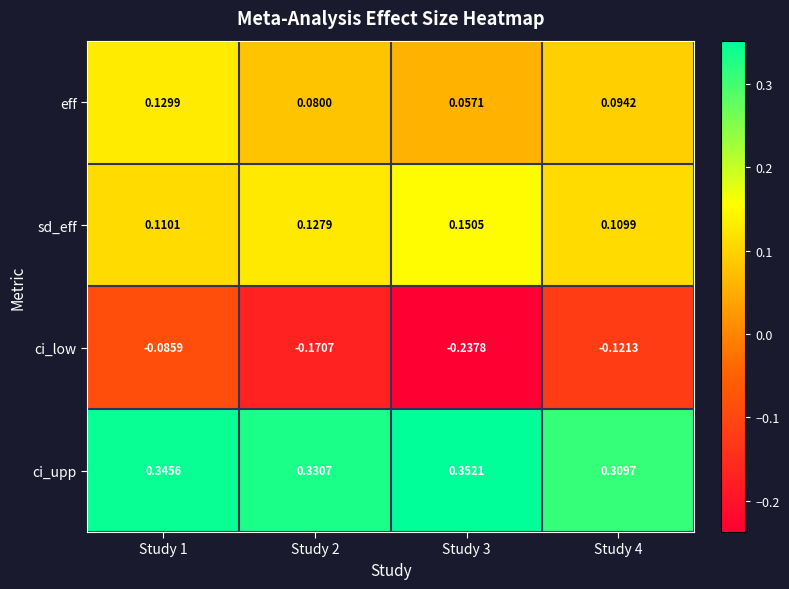

Which series has the largest total across all categories?

ci_upp